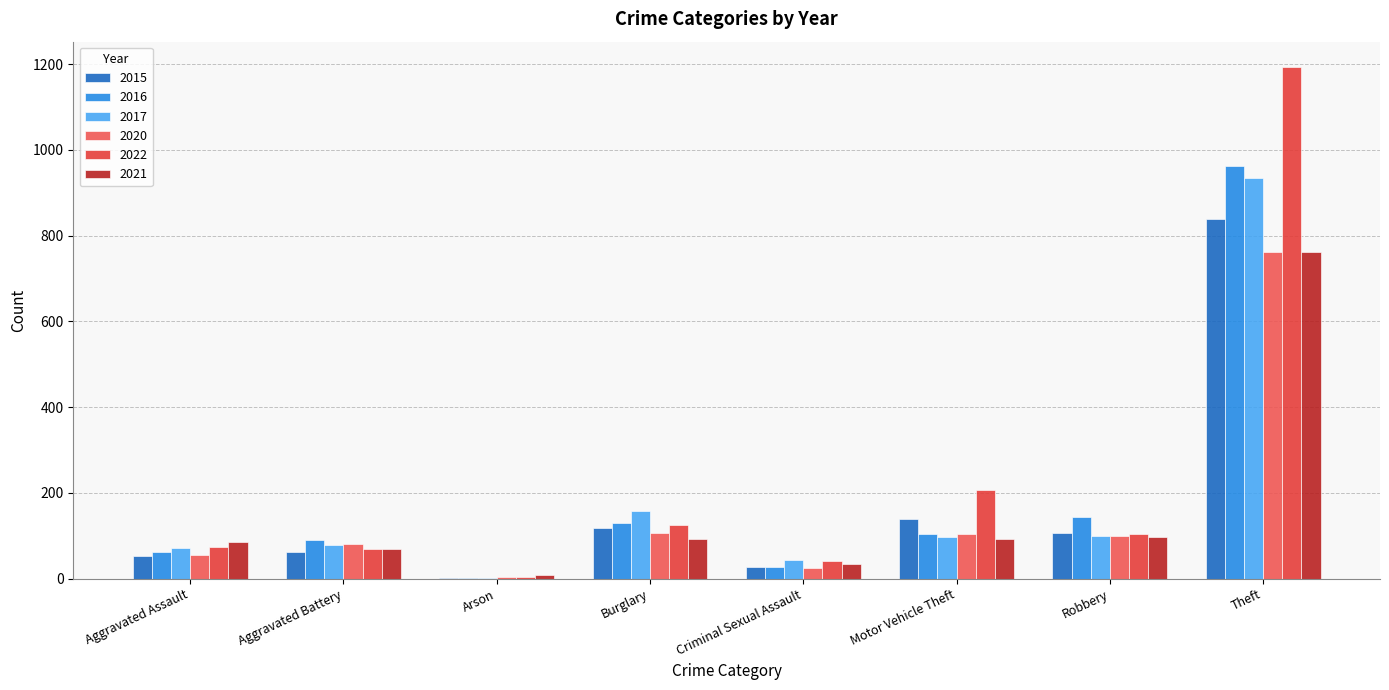

Count the number of data series in this chart.

6